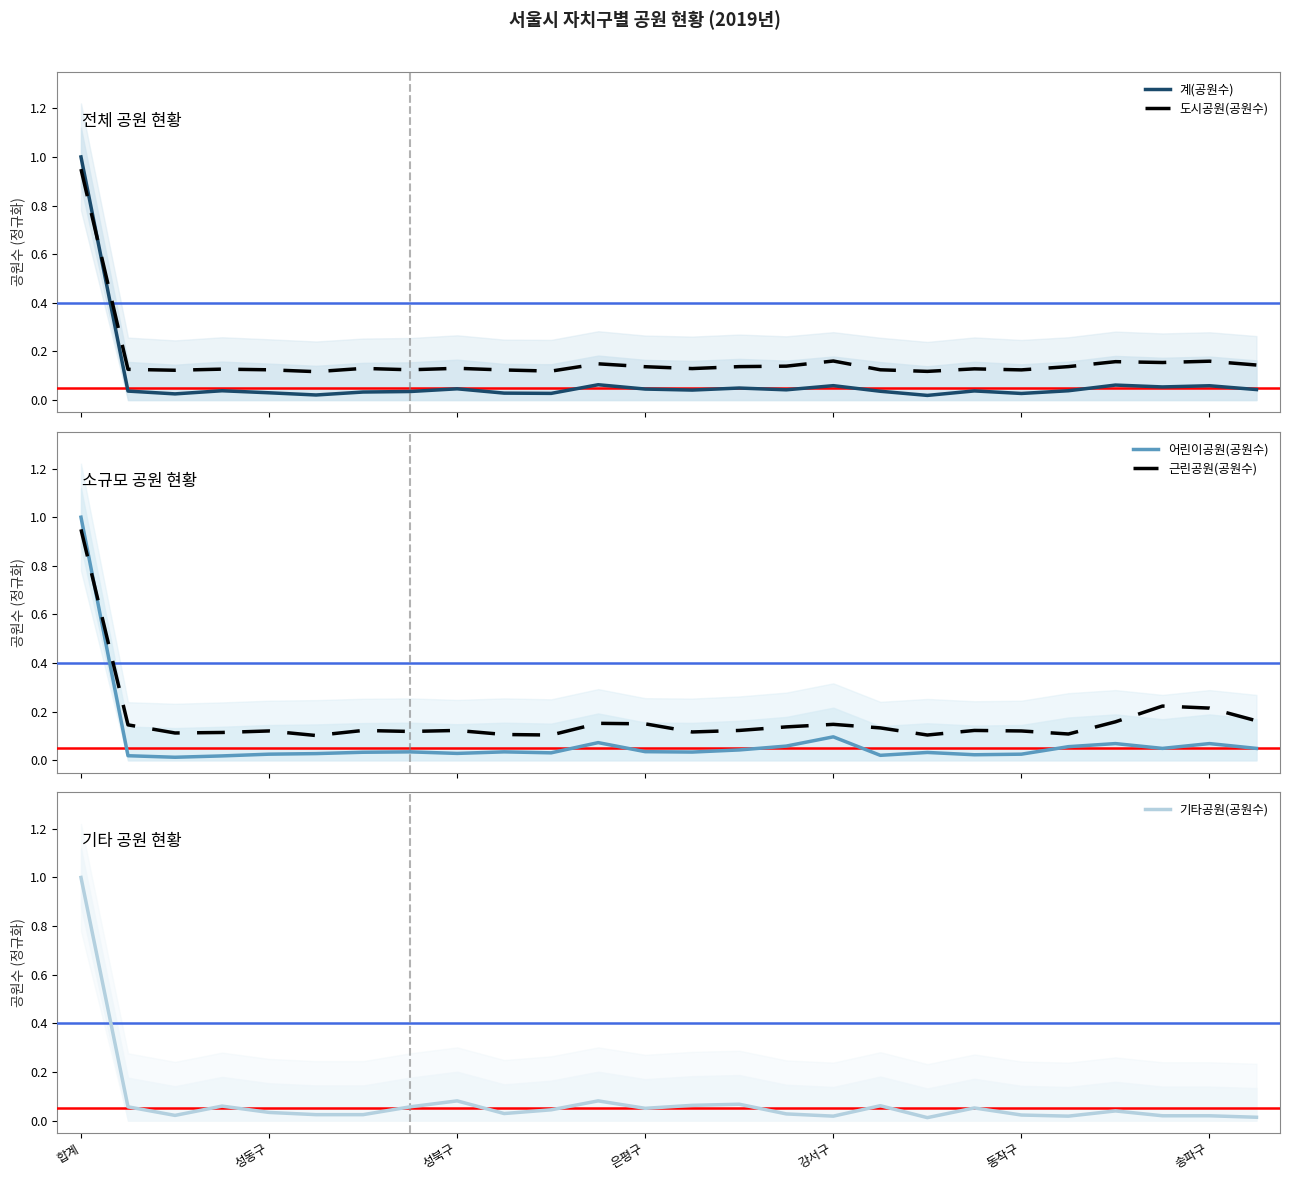

Reading left to right, transcribe all the data shown in this chart.

계(공원수): 1.0	0.0	0.0	0.0	0.0	0.0	0.0	0.0	0.0	0.0	0.0	0.1	0.0	0.0	0.0	0.0	0.1	0.0	0.0	0.0	0.0	0.0	0.1	0.1	0.1	0.0
도시공원(공원수): 0.9	0.1	0.1	0.1	0.1	0.1	0.1	0.1	0.1	0.1	0.1	0.1	0.1	0.1	0.1	0.1	0.2	0.1	0.1	0.1	0.1	0.1	0.2	0.2	0.2	0.1
어린이공원(공원수): 1.0	0.0	0.0	0.0	0.0	0.0	0.0	0.0	0.0	0.0	0.0	0.1	0.0	0.0	0.0	0.1	0.1	0.0	0.0	0.0	0.0	0.1	0.1	0.0	0.1	0.0
근린공원(공원수): 0.9	0.1	0.1	0.1	0.1	0.1	0.1	0.1	0.1	0.1	0.1	0.2	0.2	0.1	0.1	0.1	0.1	0.1	0.1	0.1	0.1	0.1	0.2	0.2	0.2	0.2
기타공원(공원수): 1.0	0.1	0.0	0.1	0.0	0.0	0.0	0.1	0.1	0.0	0.0	0.1	0.1	0.1	0.1	0.0	0.0	0.1	0.0	0.1	0.0	0.0	0.0	0.0	0.0	0.0